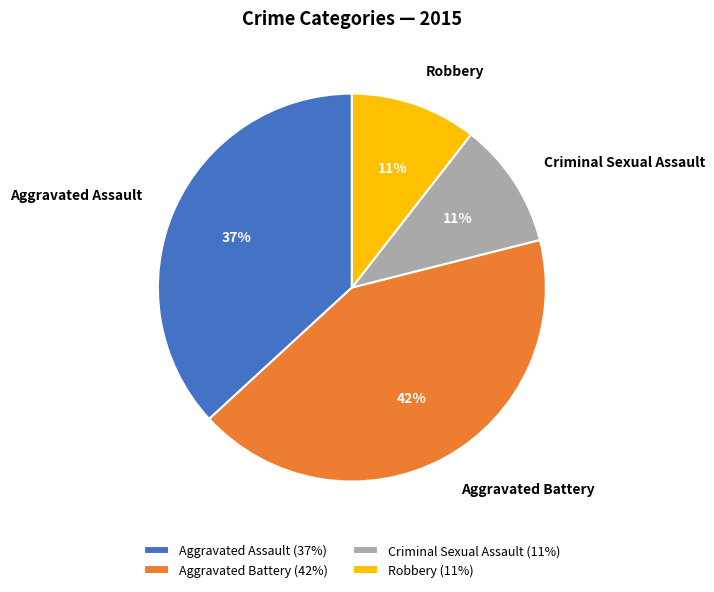

Does Robbery (11%) account for over 50% of the chart?

No